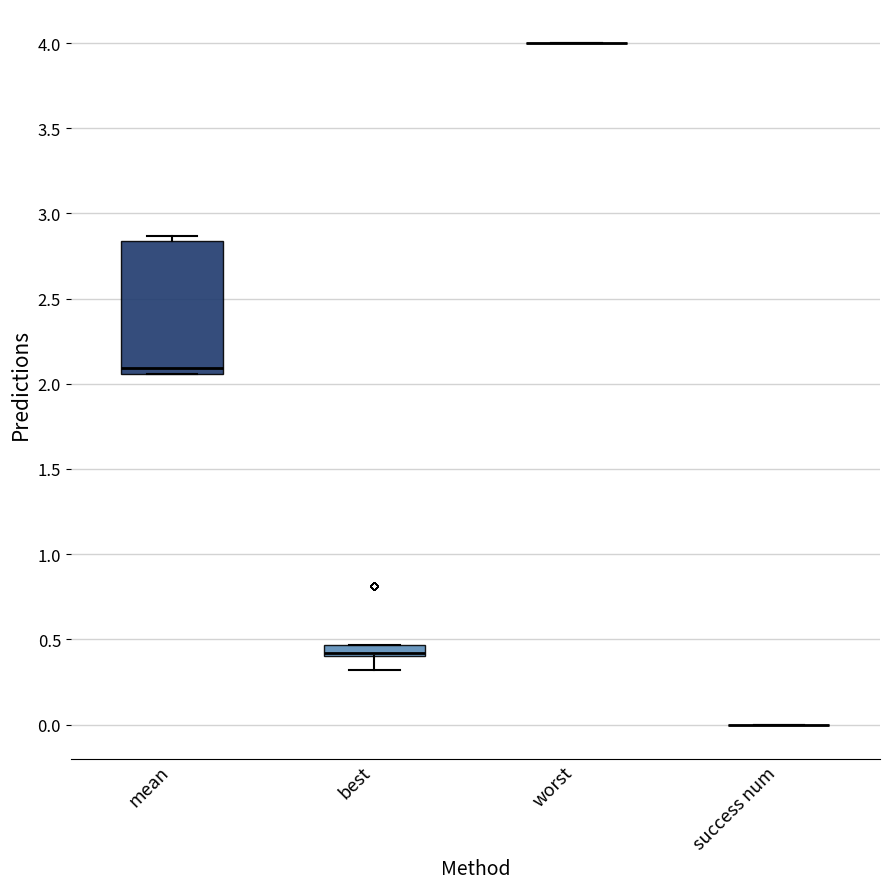

Which box is the tallest, from its lower edge to its upper edge?

mean